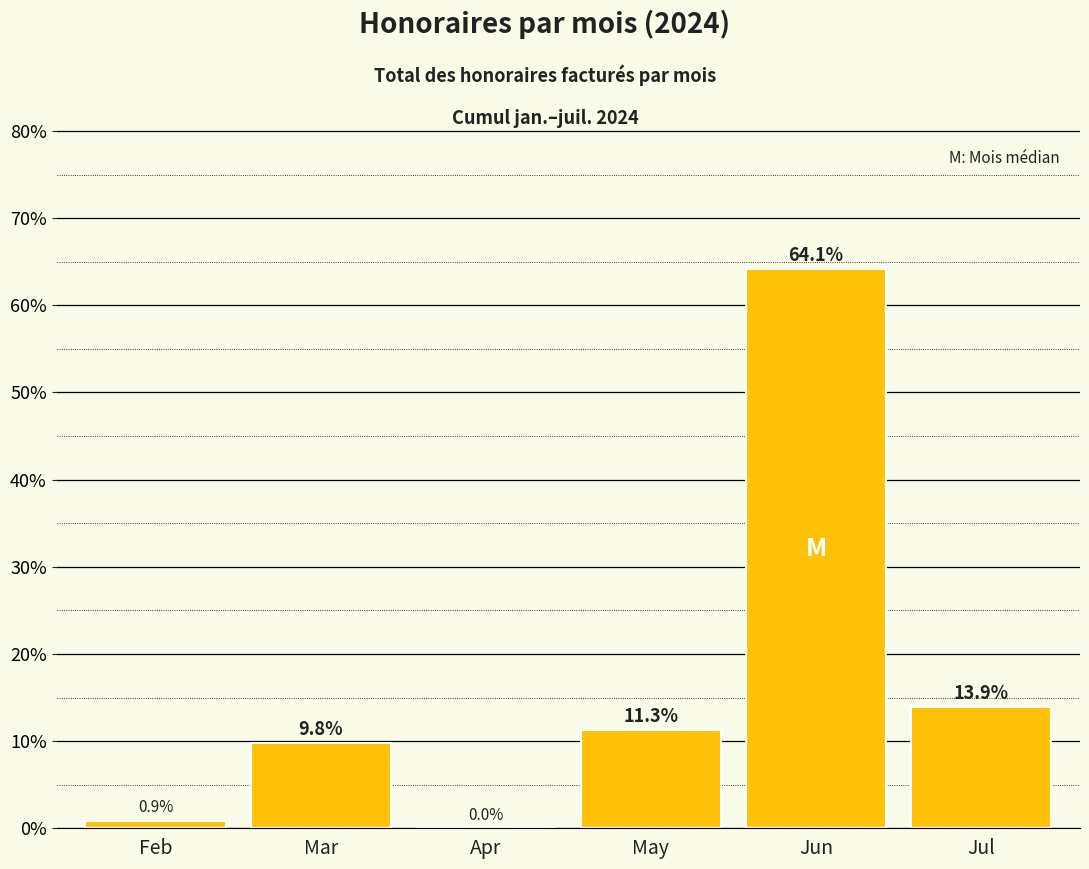

What is the maximum value shown in the chart?

64.1